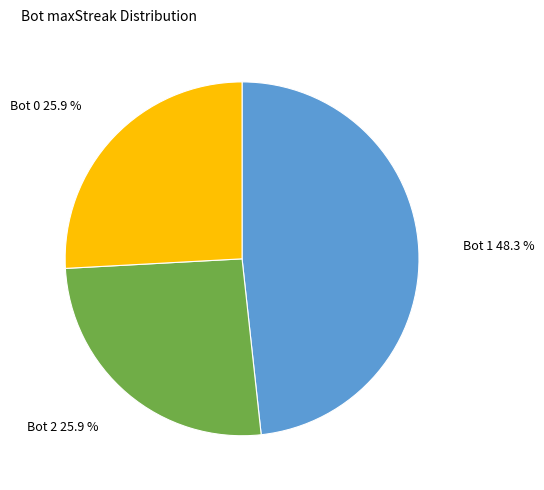

Combined, do Bot 0 25.9 % and Bot 1 48.3 % account for over 50%?

Yes